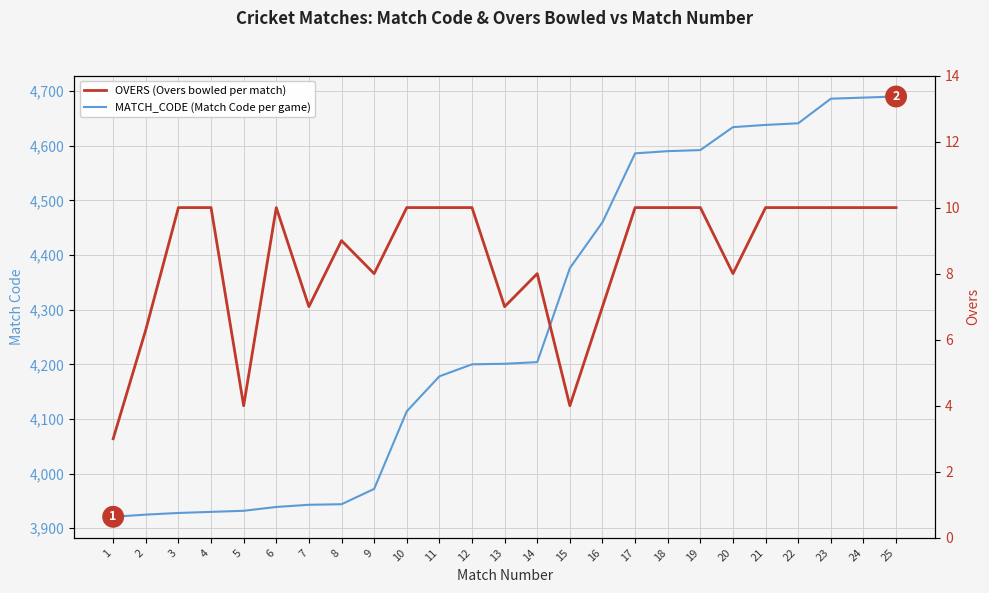

Is the value of MATCH_CODE (Match Code per game) at 23 greater than the value of OVERS (Overs bowled per match) at 17?

Yes